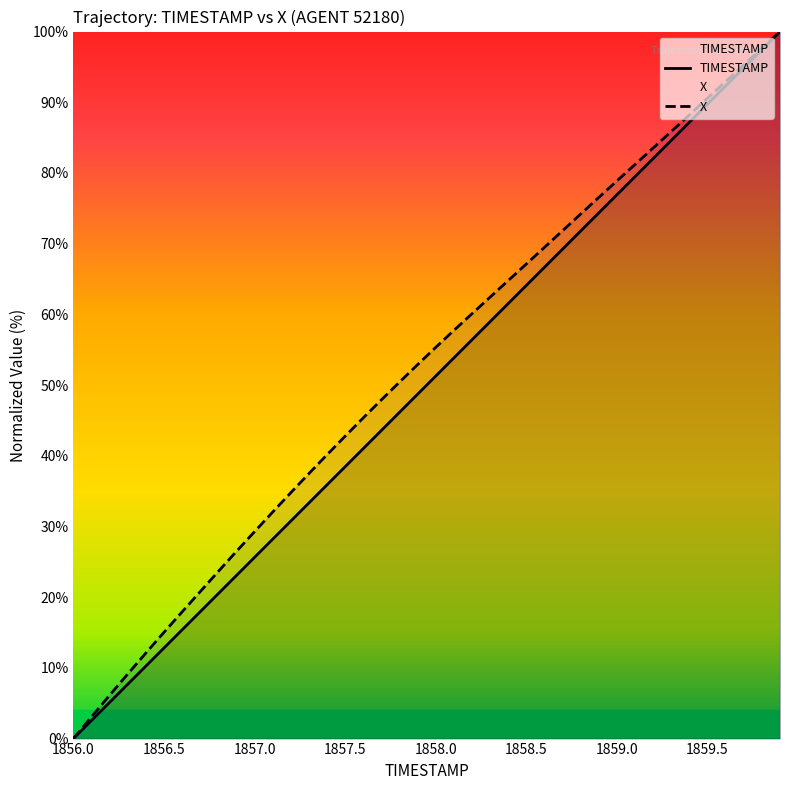

What is the difference between the X values at 1858.1 and 1856.5?

42.7